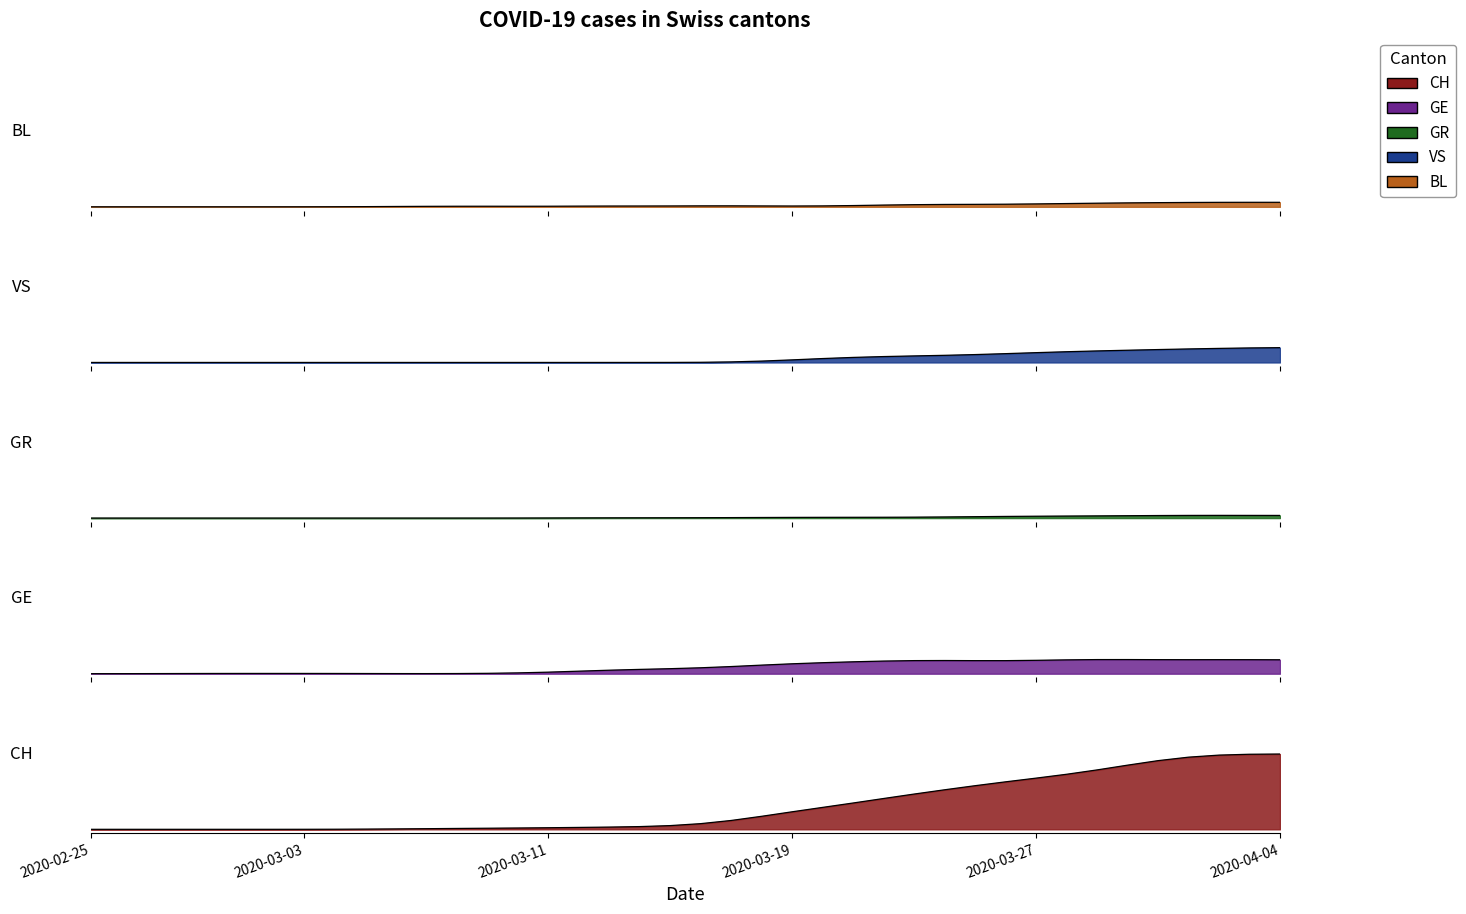

What is the sum of all CH values?

11.9